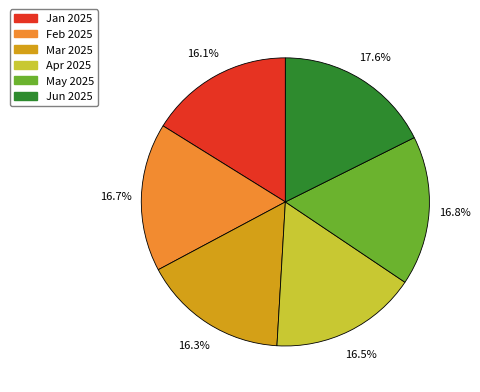

Between Jun 2025 and Feb 2025, which is larger?

Jun 2025